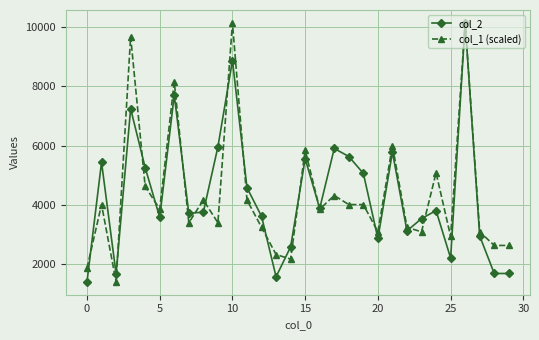

What is the average value of the col_1 (scaled) series?

4348.4